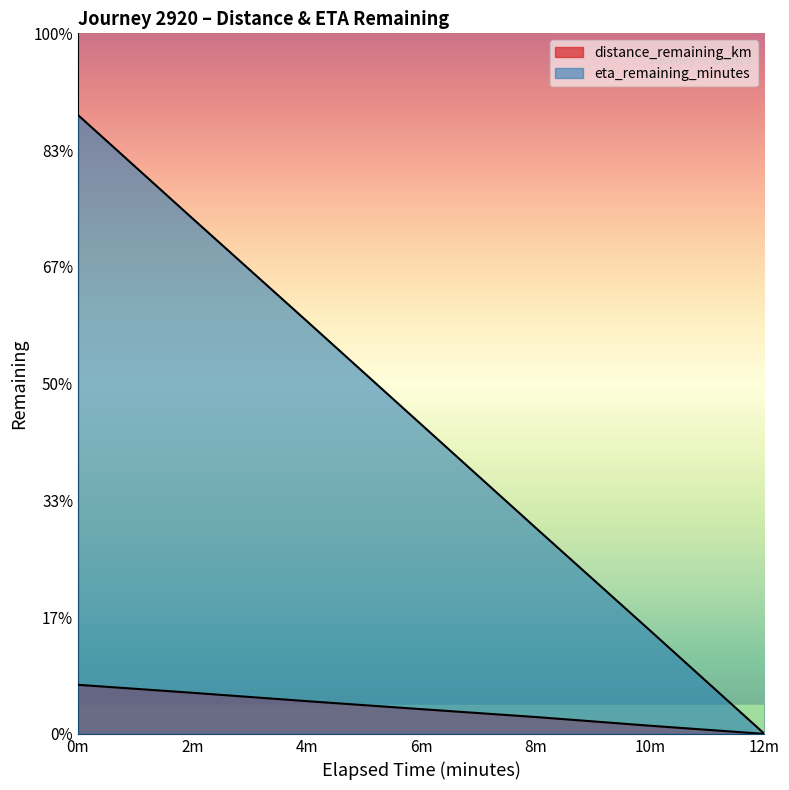

What is the value of the eta_remaining_minutes point at the 5th from the left?

3.5